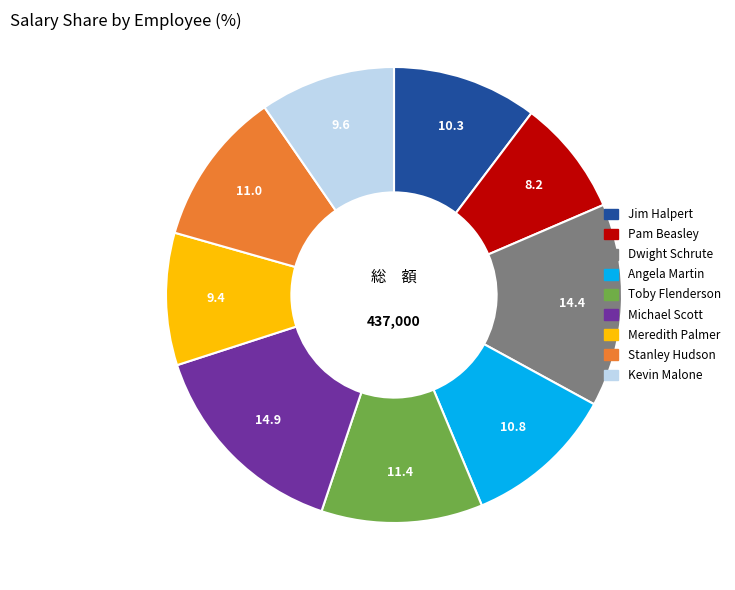

Does any single category account for the majority?

No